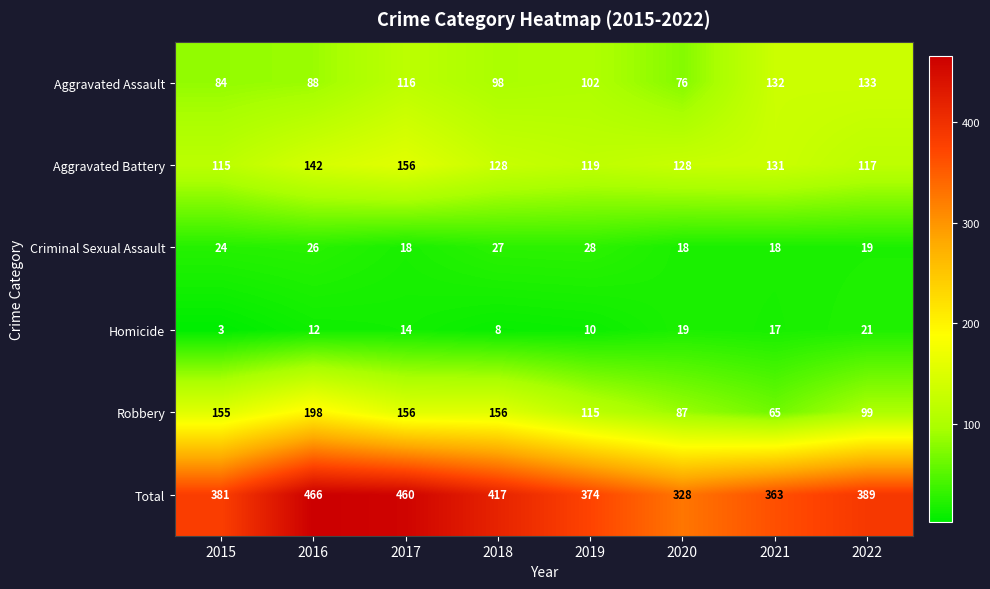

Is it true that Total equals 389 at 2022?

True